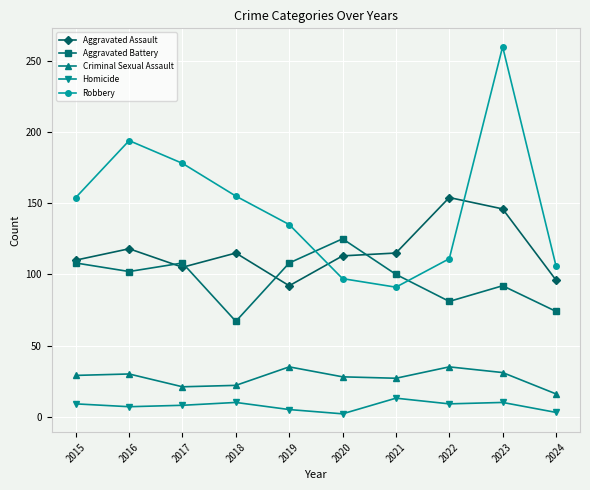

True or false: Robbery has more than 2 points higher than both neighbors.

False